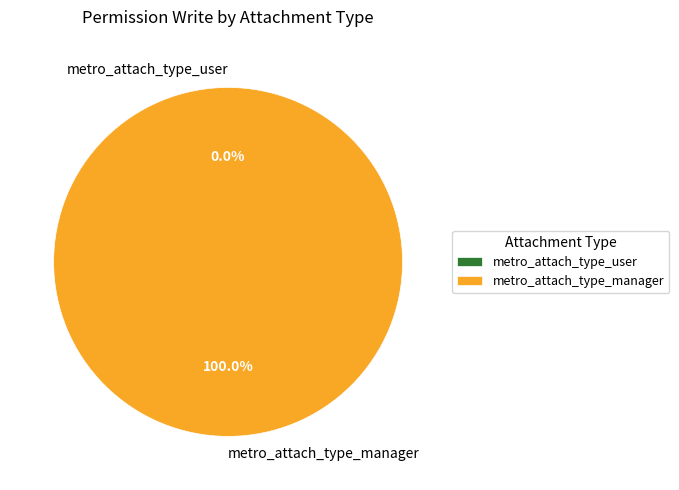

To the nearest percent, what is the difference between the largest and smallest slice percentages?

100%